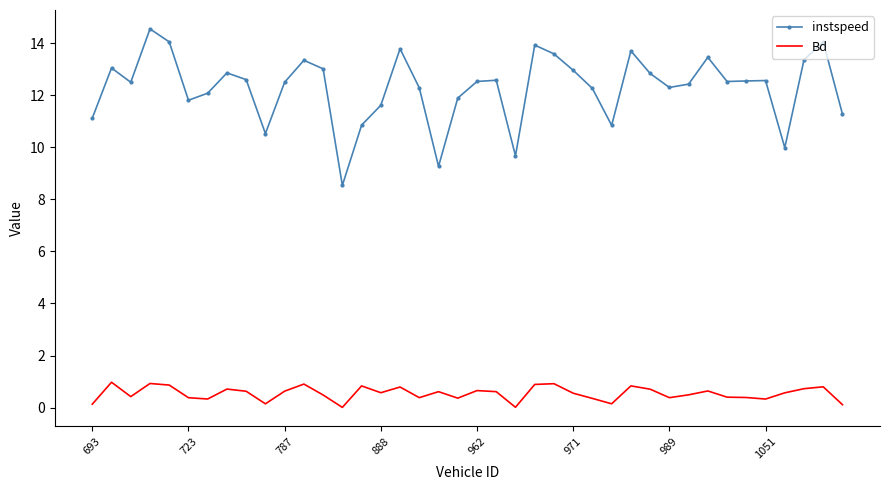

What is the difference between the maximum and minimum values in the Bd series?

1.0